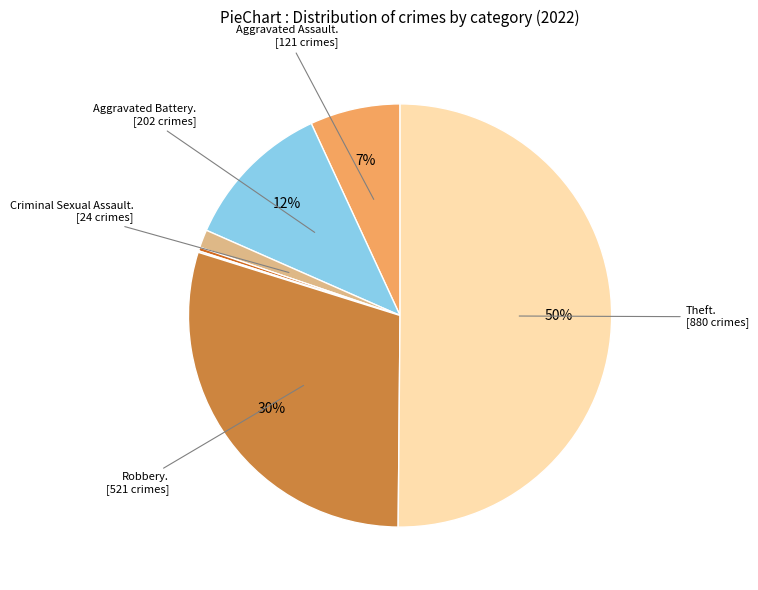

To the nearest percent, what is the average slice percentage?

14%